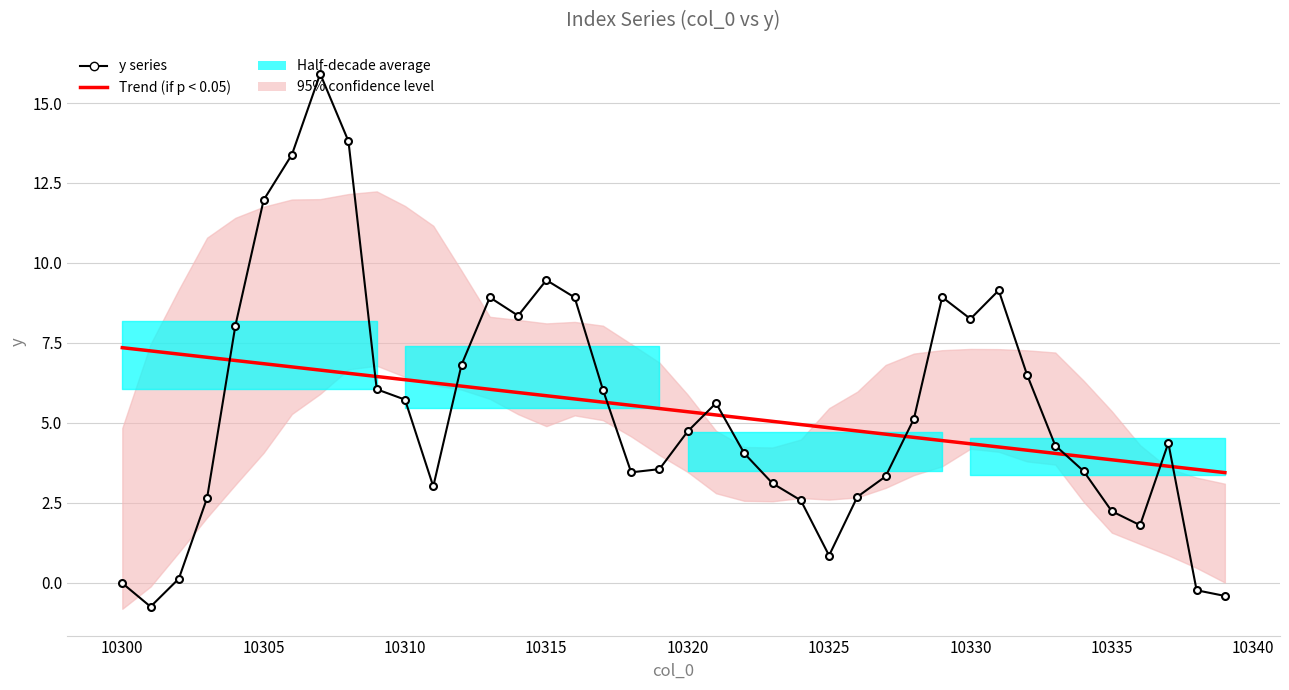

True or false: Trend (if p < 0.05) and y series cross at least once.

True